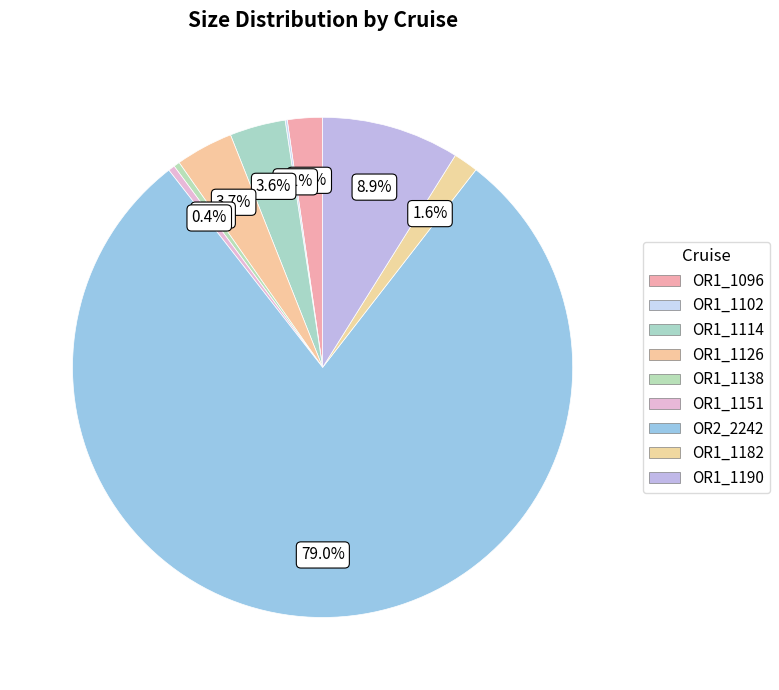

What is the ratio of the value at OR1_1182 to the value at OR1_1190?

0.2